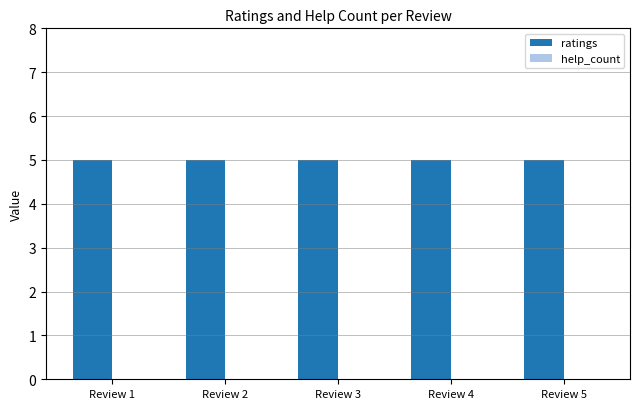

Are the bars horizontal?

No